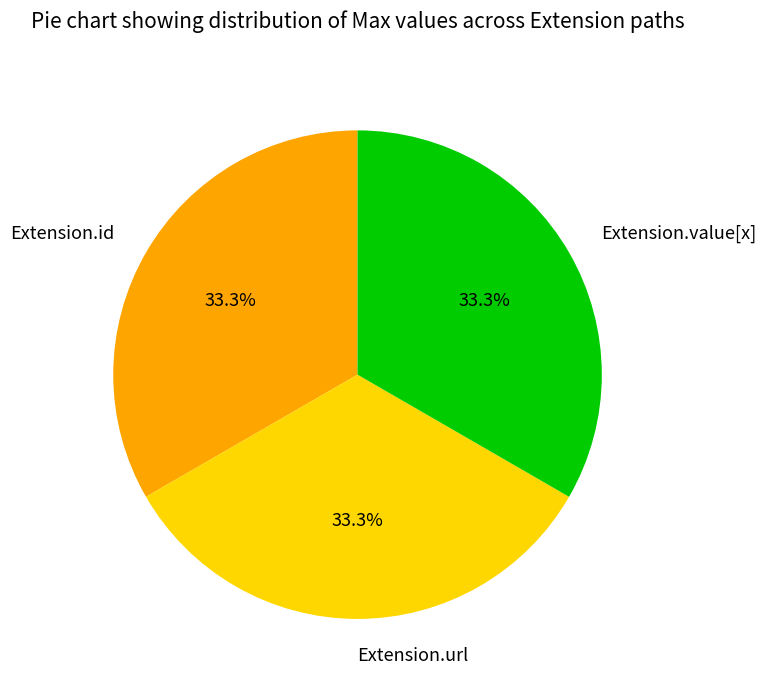

To the nearest percent, what is the difference between the largest and smallest slice percentages?

0%